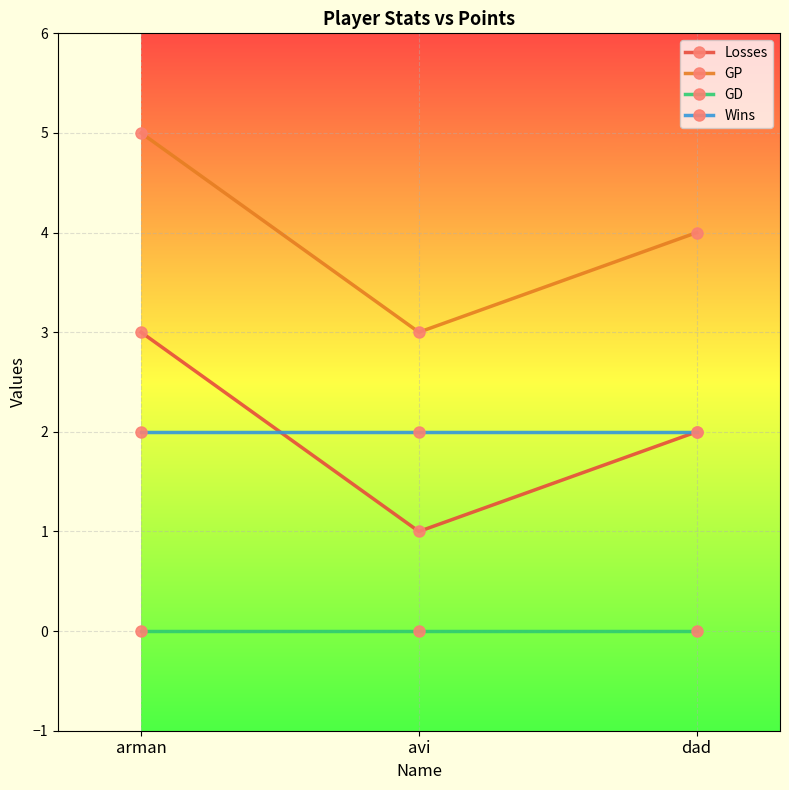

How many lines are shown in the chart?

4